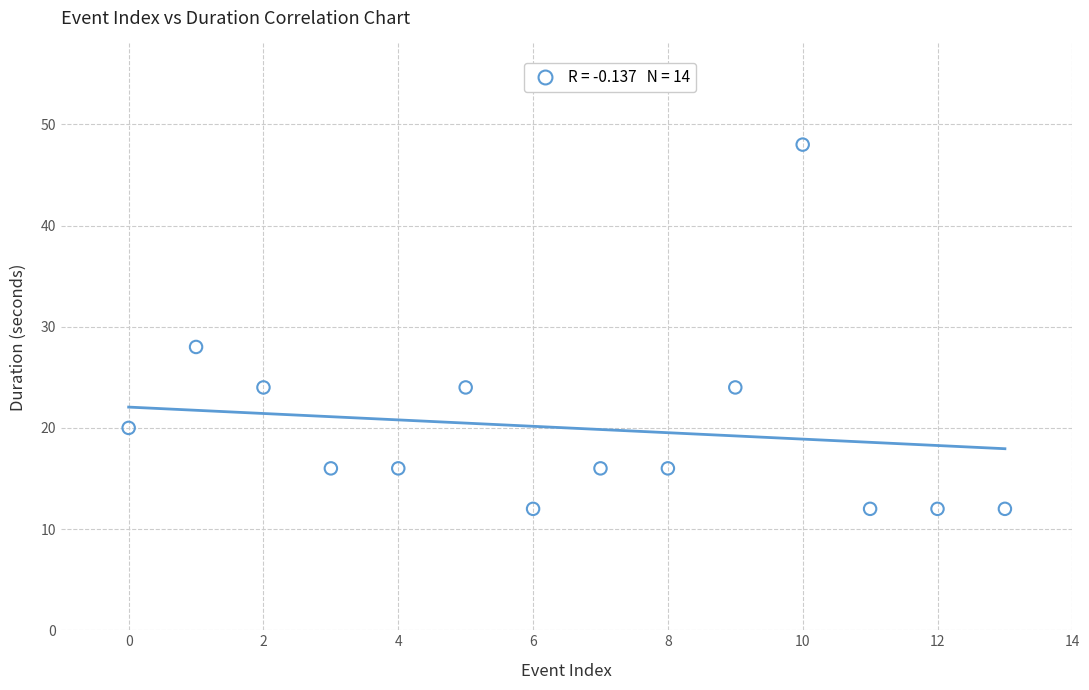

What is the range of Y values (max minus min)?

36